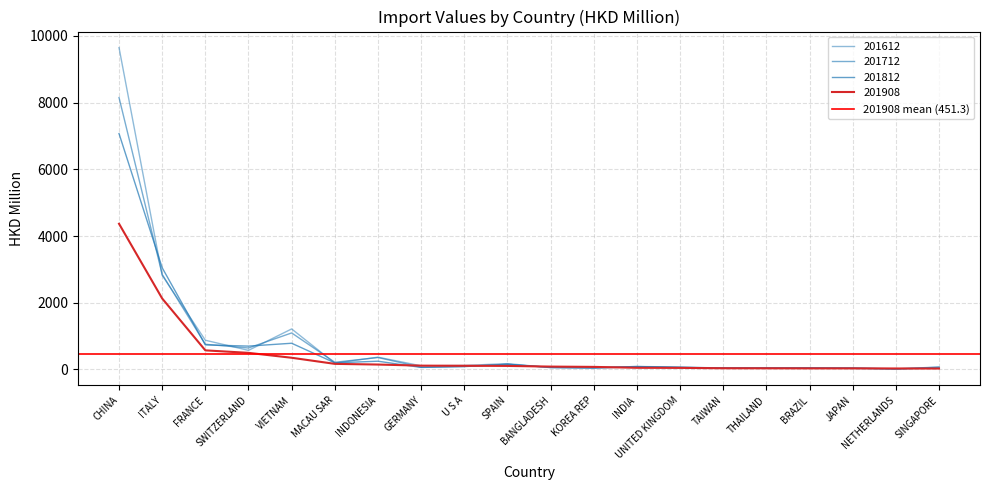

Where is the first local maximum for 201812?

VIETNAM